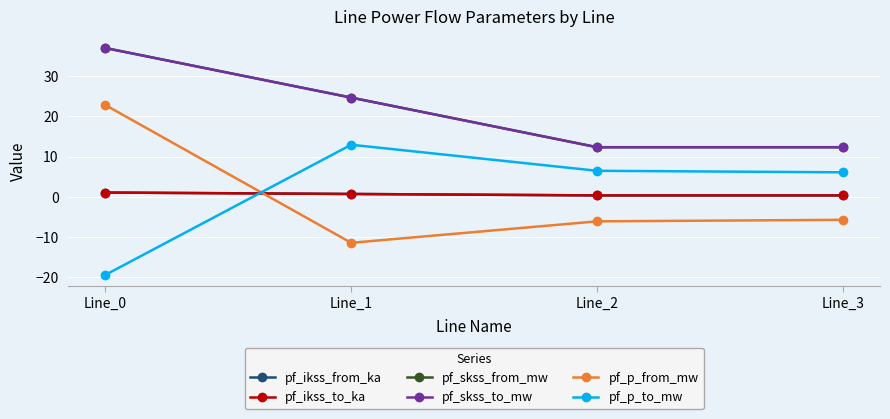

At Line_0, list the series in order from largest to smallest.

pf_skss_from_mw, pf_skss_to_mw, pf_p_from_mw, pf_ikss_from_ka, pf_ikss_to_ka, pf_p_to_mw